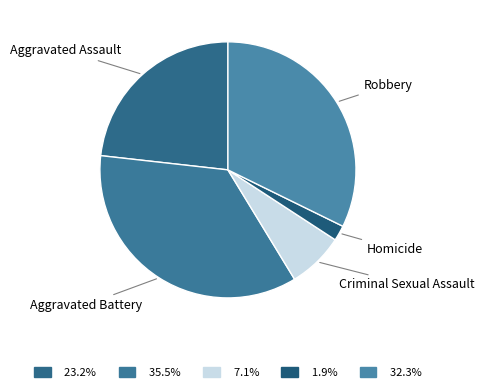

Combined, do Aggravated Assault and Robbery account for over 50%?

Yes